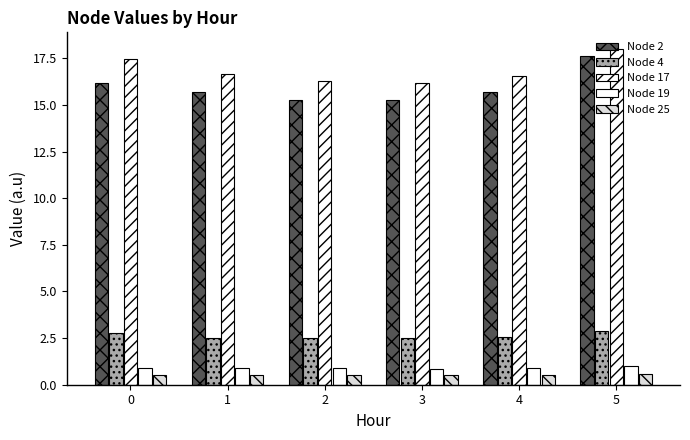

What is the sum of the Node 4 values at 4 and 5?

5.4